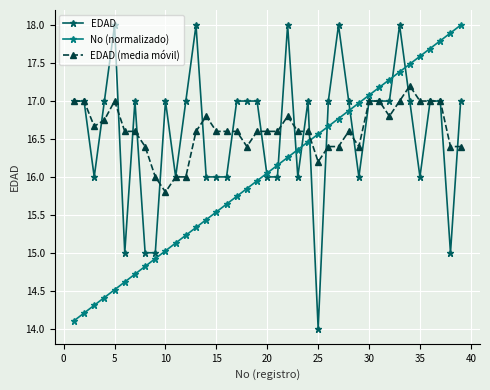

How many lines are shown in the chart?

3